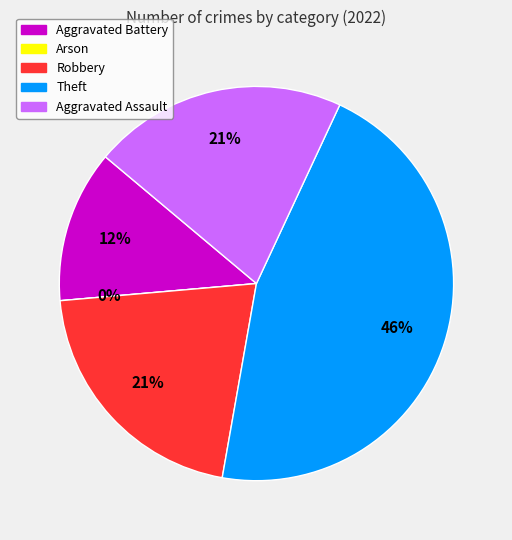

True or false: Arson accounts for 0% of the total.

True